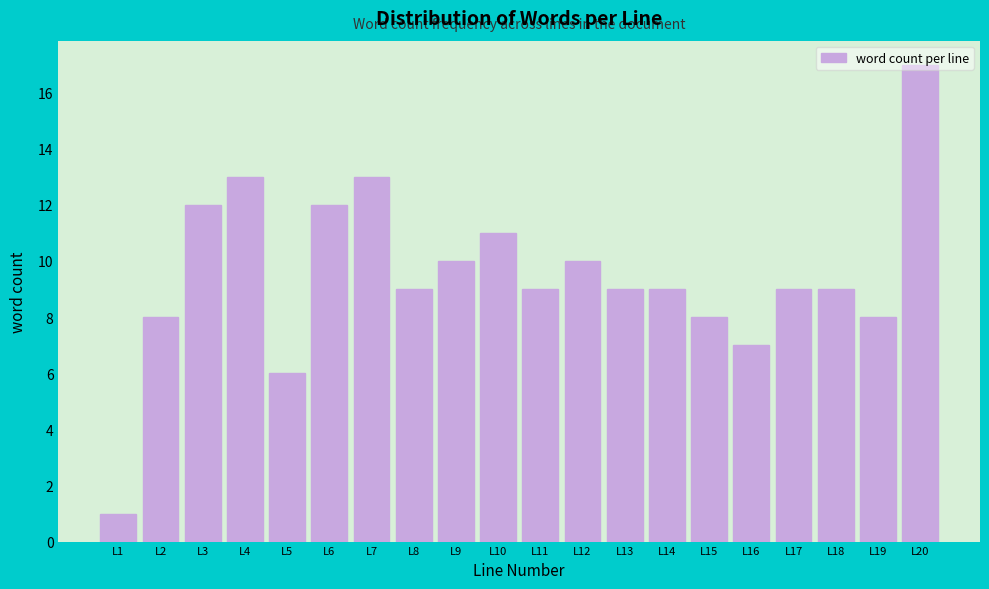

What is the difference between the maximum and second lowest values?

11